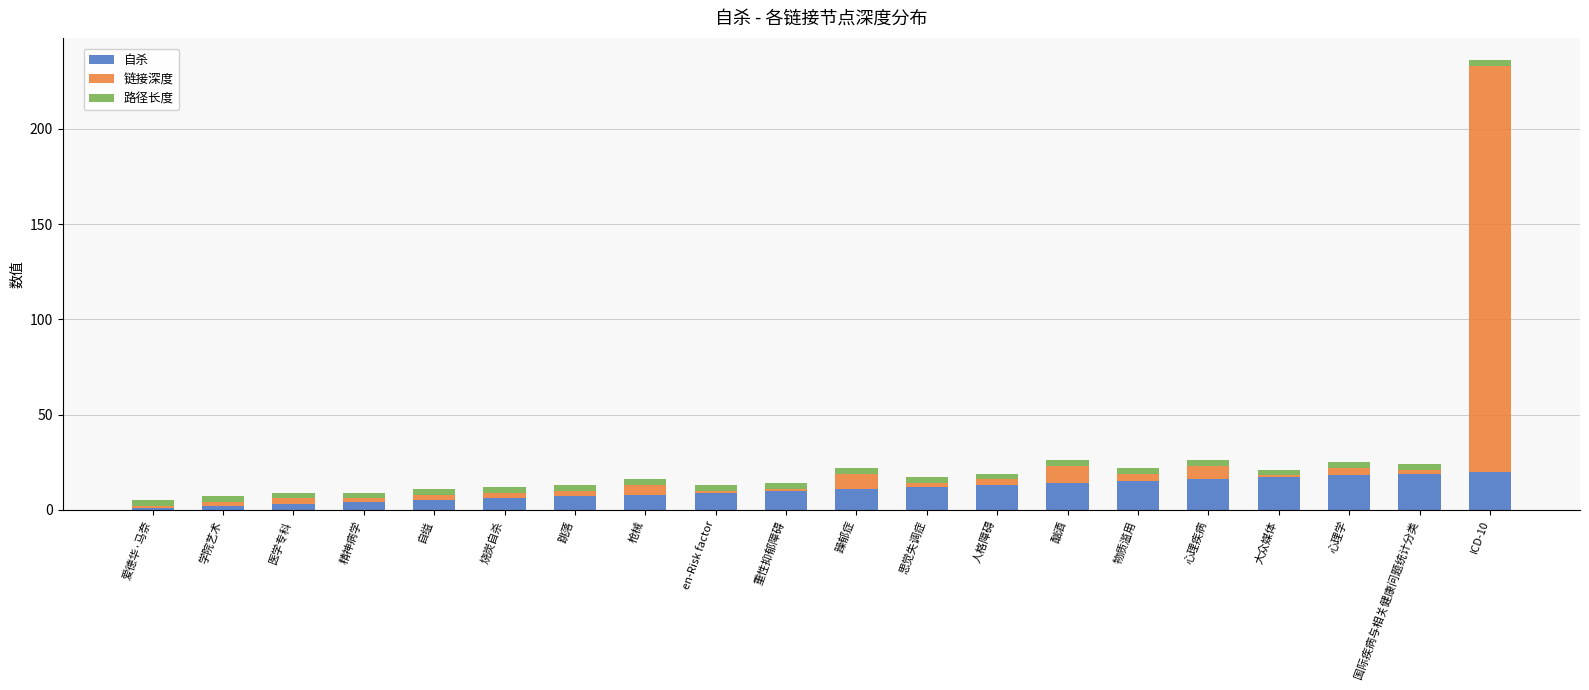

How many bars are there in total?

20